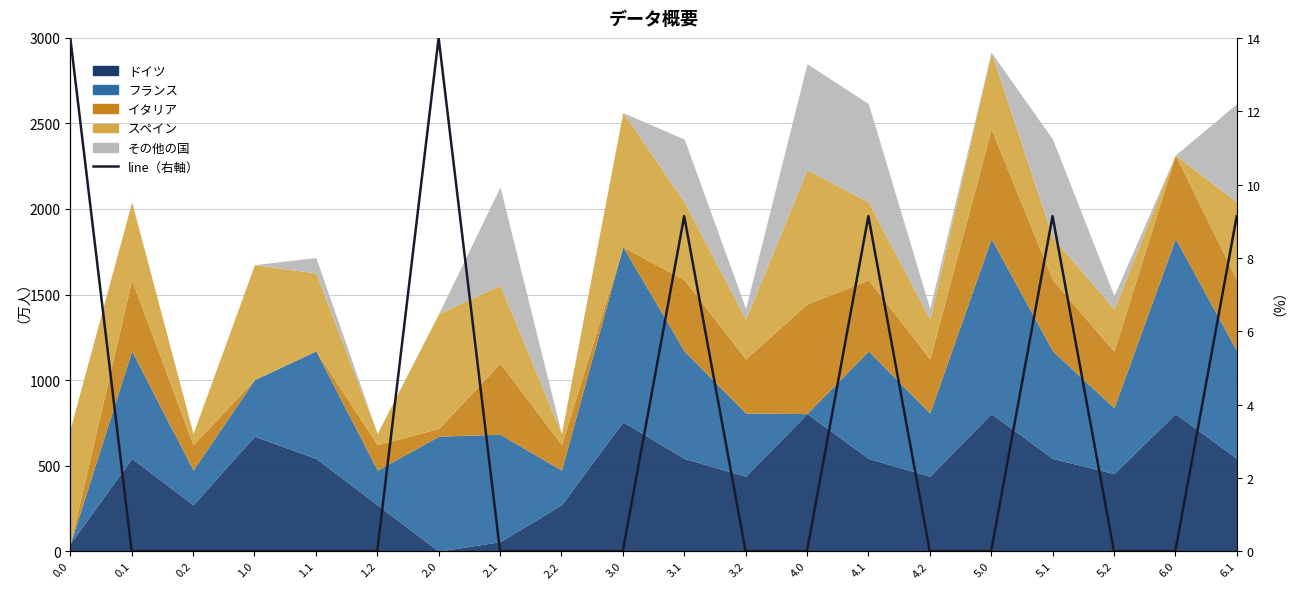

True or false: there are more than 1 points higher than both neighbors.

True